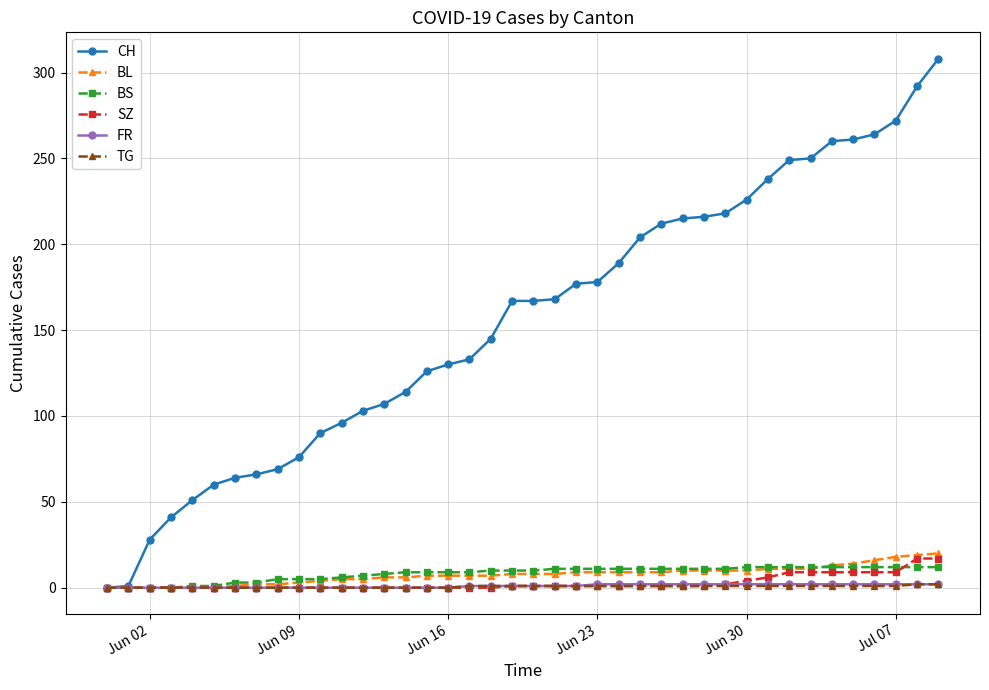

Which series has the largest total across all categories?

CH